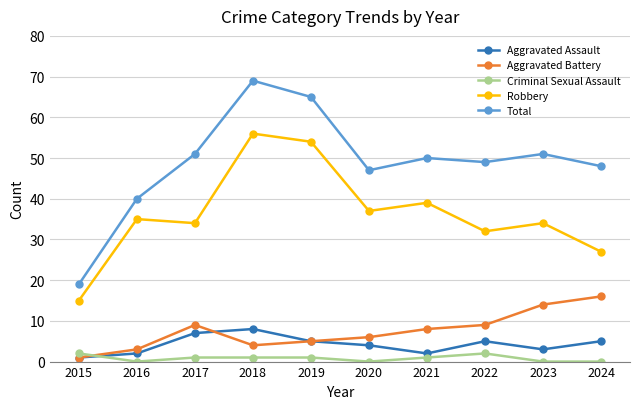

At which label does Criminal Sexual Assault first exceed 1?

2015